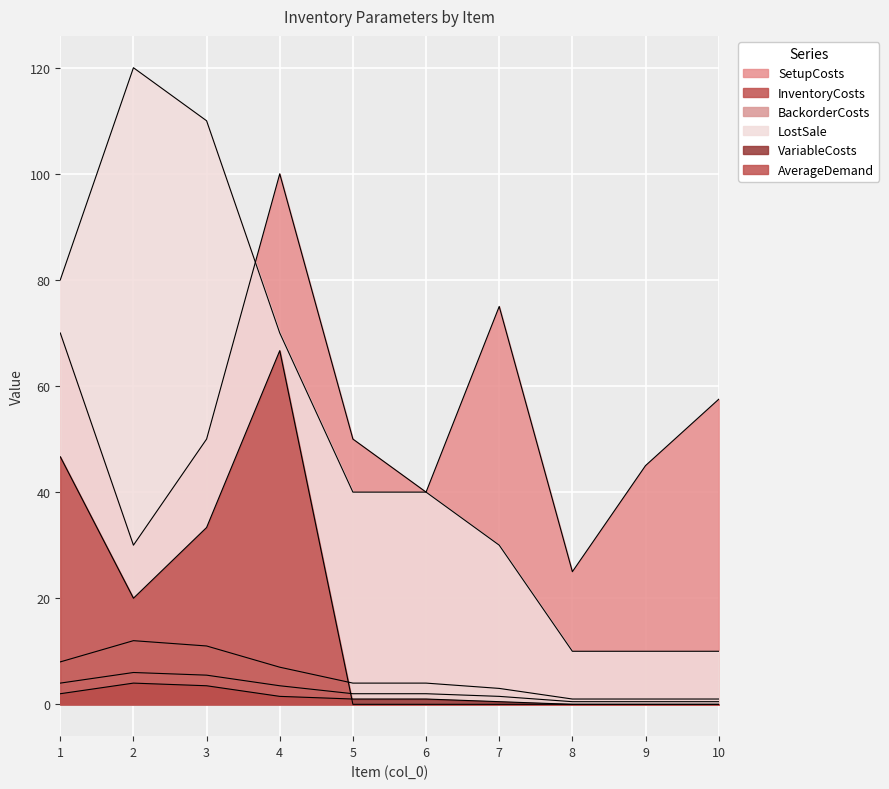

Which series has the largest range (max minus min)?

LostSale